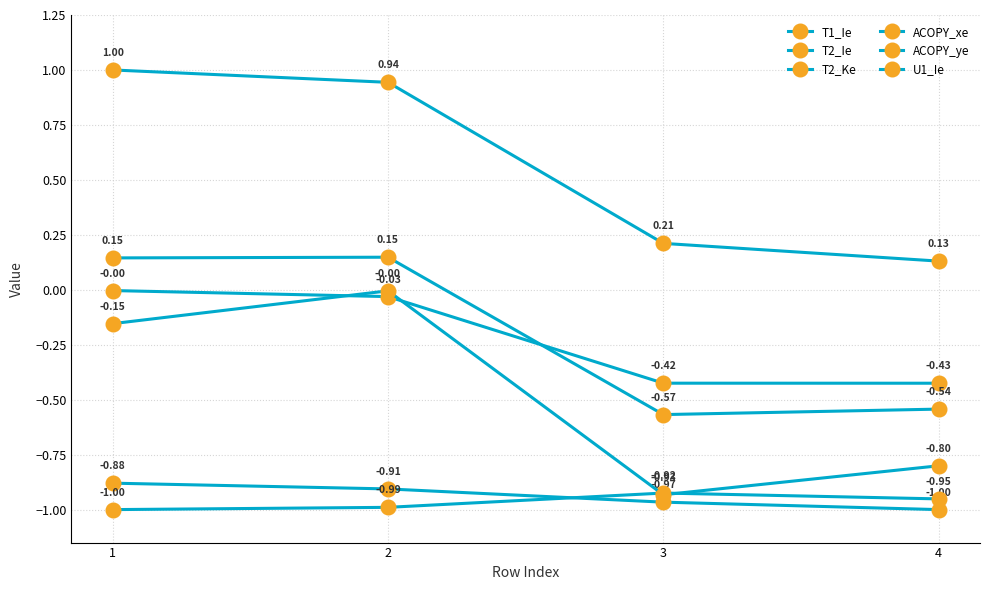

At which category is the sum across all series the highest?

2